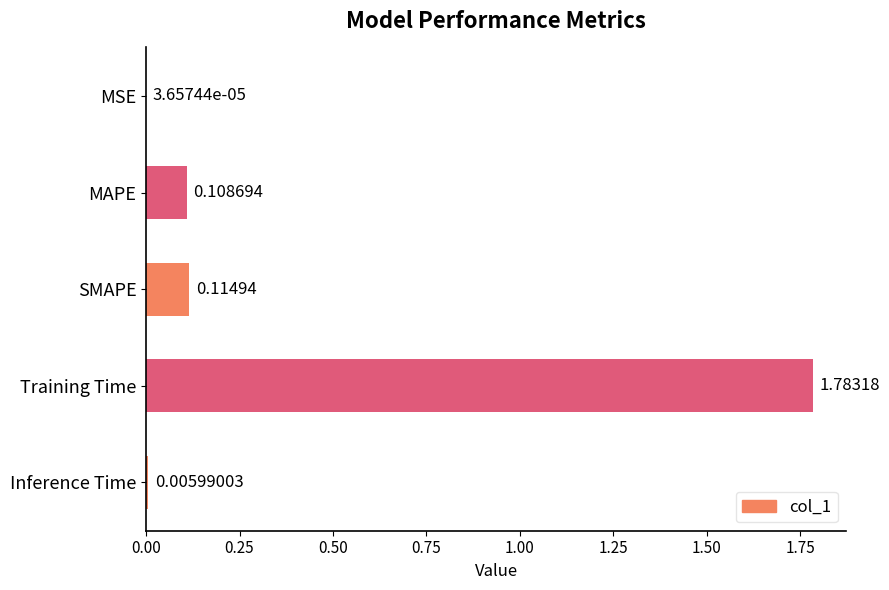

Where is the data nearest to the value 0?

MSE